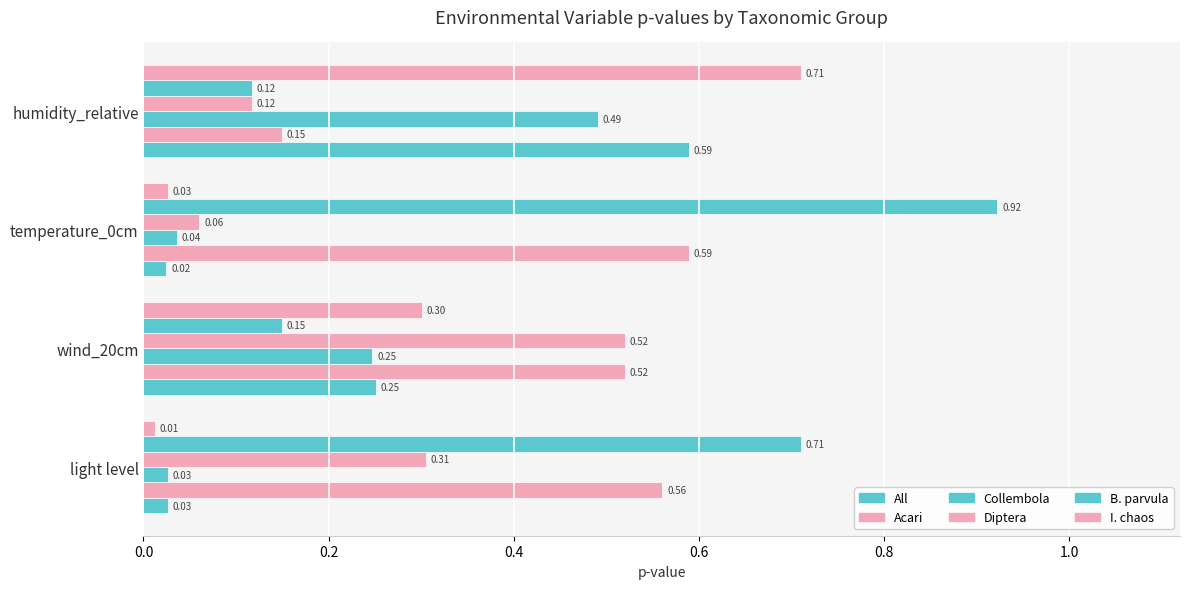

Count the number of categories in the chart.

4